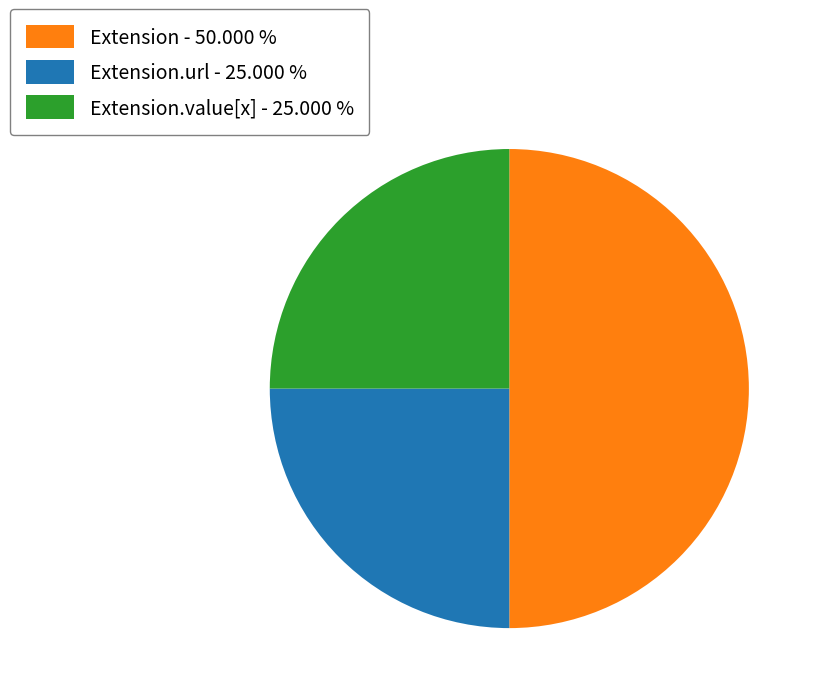

Is the sum of Extension - 50.000 % and Extension.value[x] - 25.000 % greater than half?

Yes